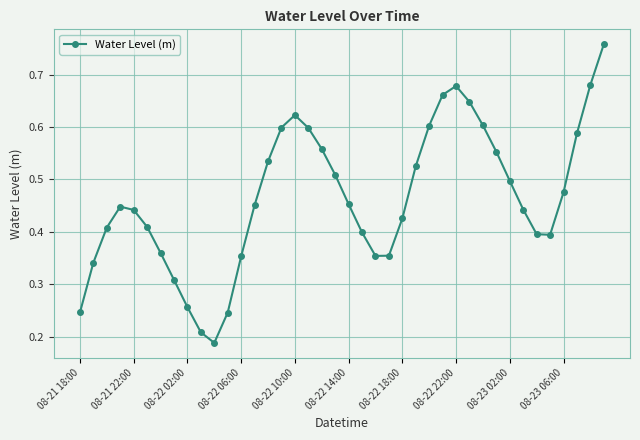

What is the sum of all values?

18.6